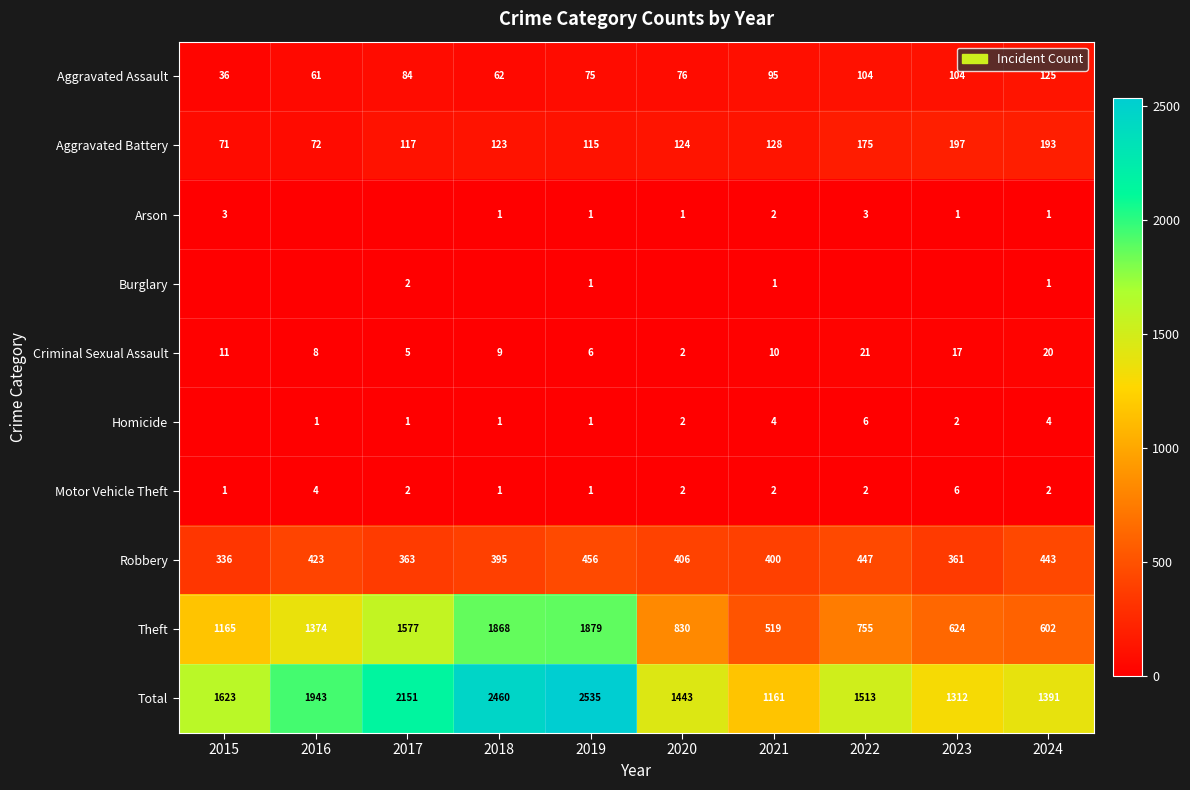

Rank the categories by Aggravated Battery value from lowest to highest.

2015, 2016, 2019, 2017, 2018, 2020, 2021, 2022, 2024, 2023